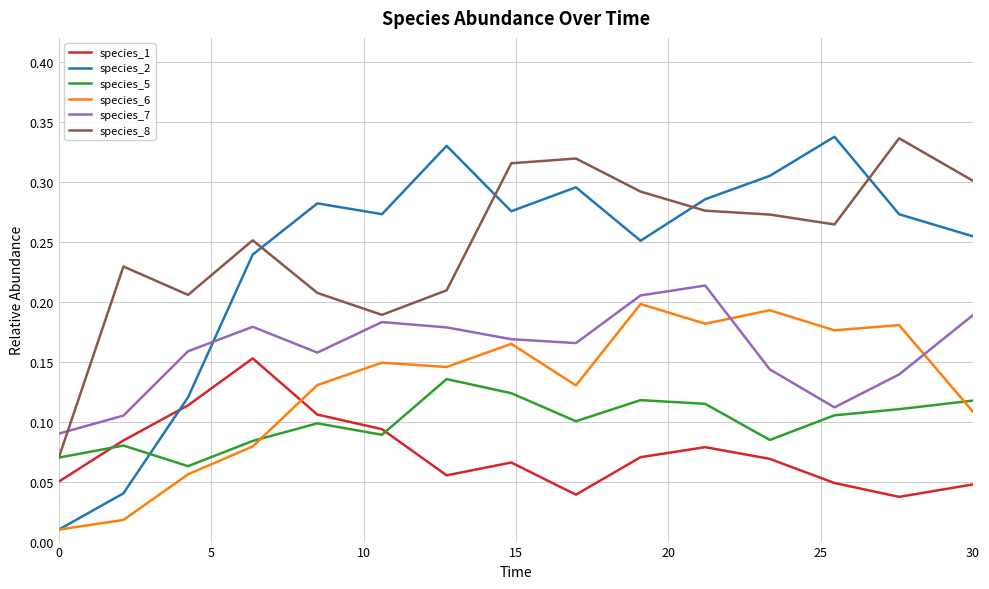

Which series has the widest spread of values?

species_2